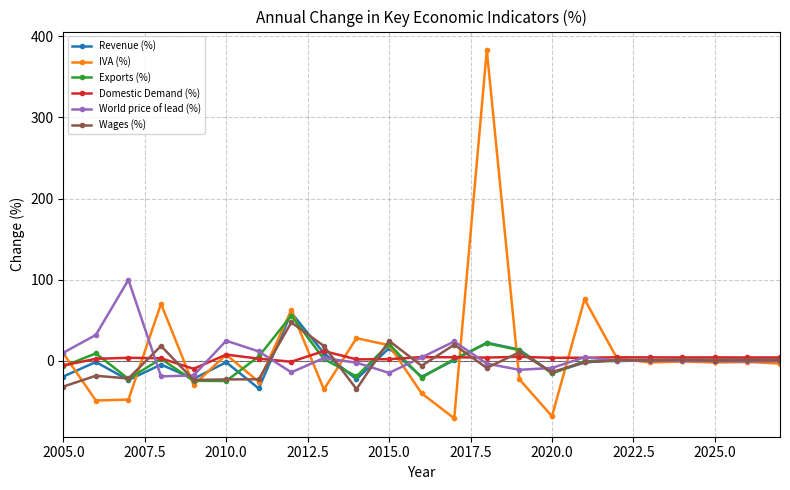

Count the number of data series in this chart.

6